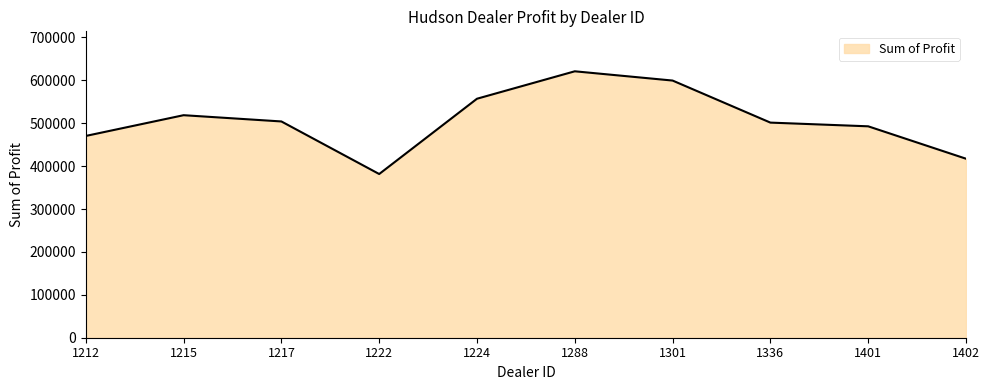

What is the difference between the values at 1288 and 1212?

150718.0